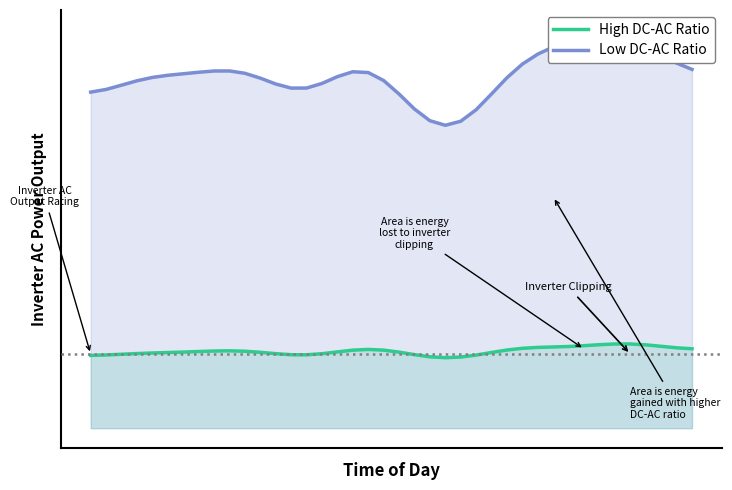

What is the sum of all High DC-AC Ratio values?

72.7